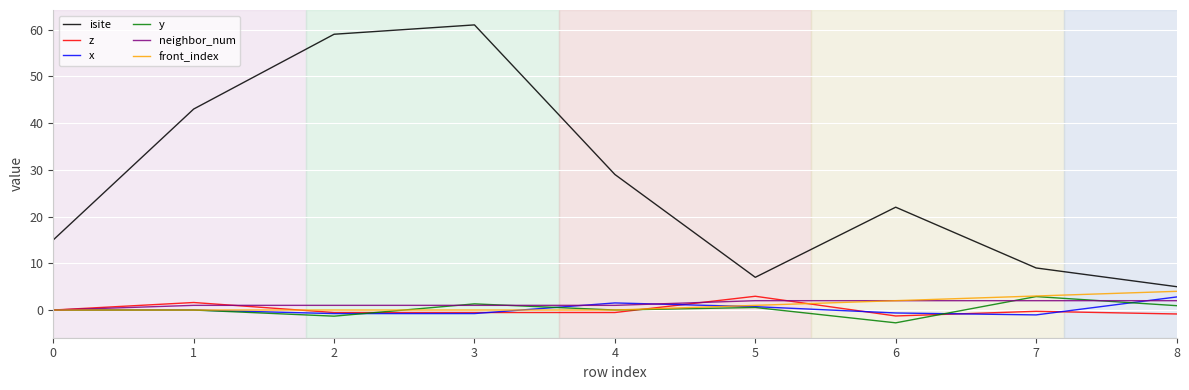

What is the average value of the z series?

0.1